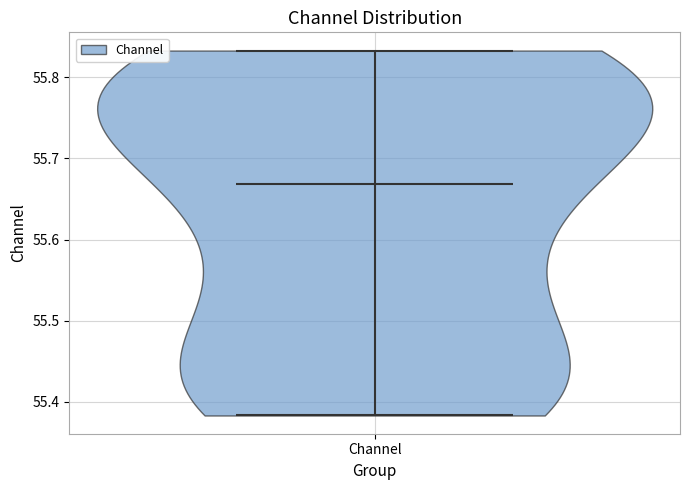

Read this violin plot against the y-axis: where its median line is, and the lowest and highest points the violin reaches. The values are not printed on the chart, so give them approximately, as read against the axis.

median line 55.67, lowest point 55.38, highest point 55.83